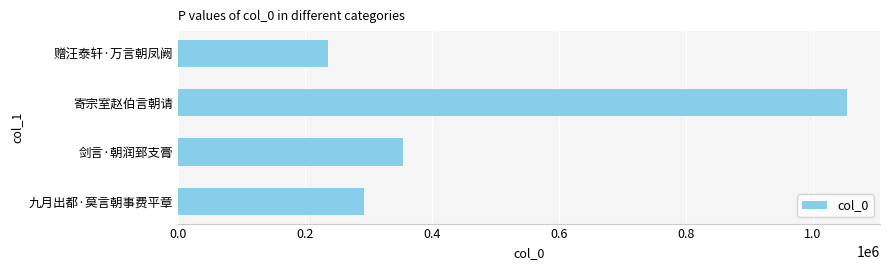

List the labels in order of value, largest first.

寄宗室赵伯言朝请, 剑言·朝润郅支膏, 九月出都·莫言朝事费平章, 赠汪泰轩·万言朝凤阙